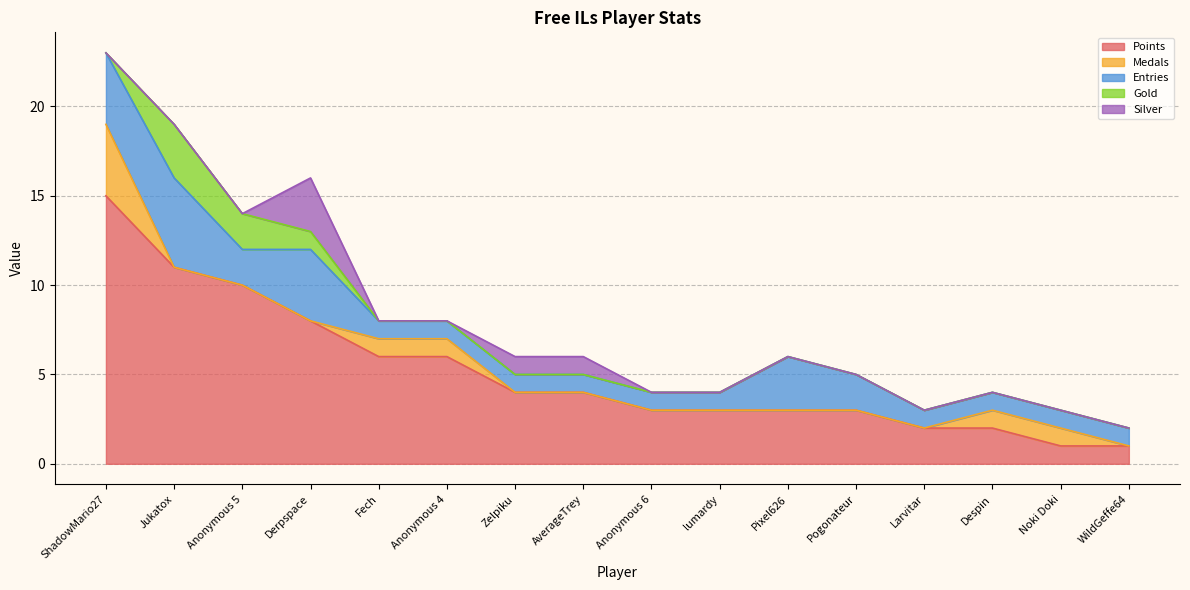

Which series changed the most between AverageTrey and lumardy?

Points